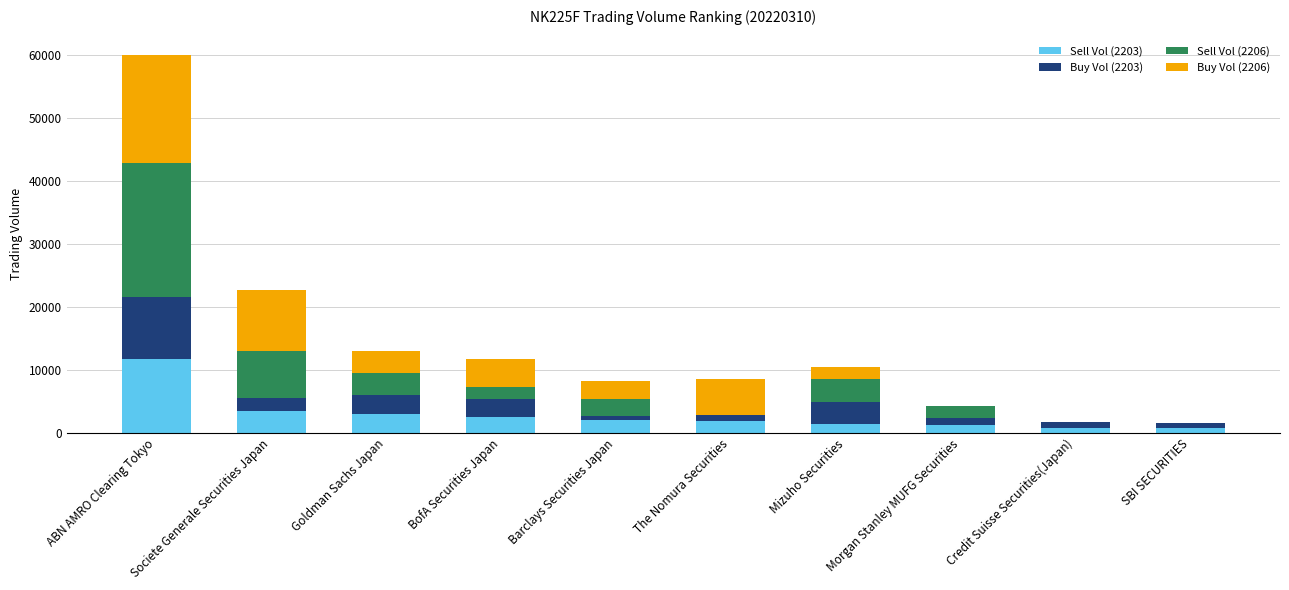

At which category is the sum across all series the highest?

ABN AMRO Clearing Tokyo